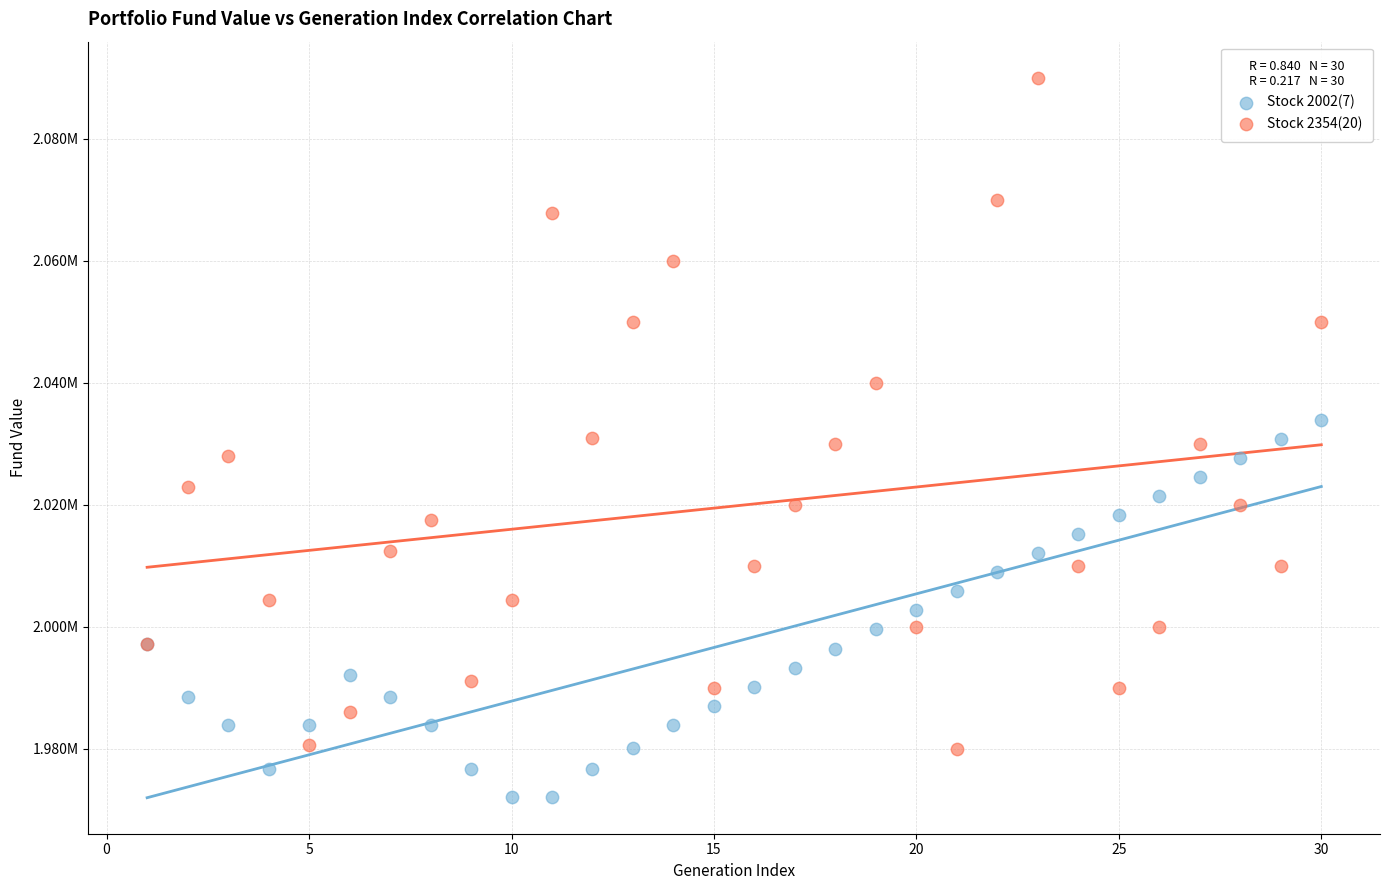

What are all the series names shown in the legend?

Stock 2002(7), Stock 2354(20)